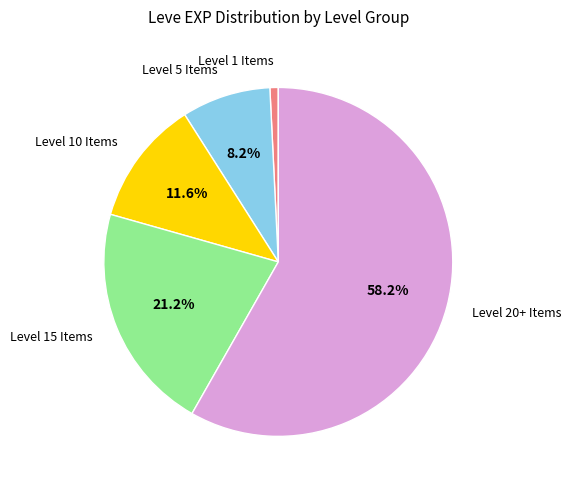

Does any single category account for the majority?

Yes